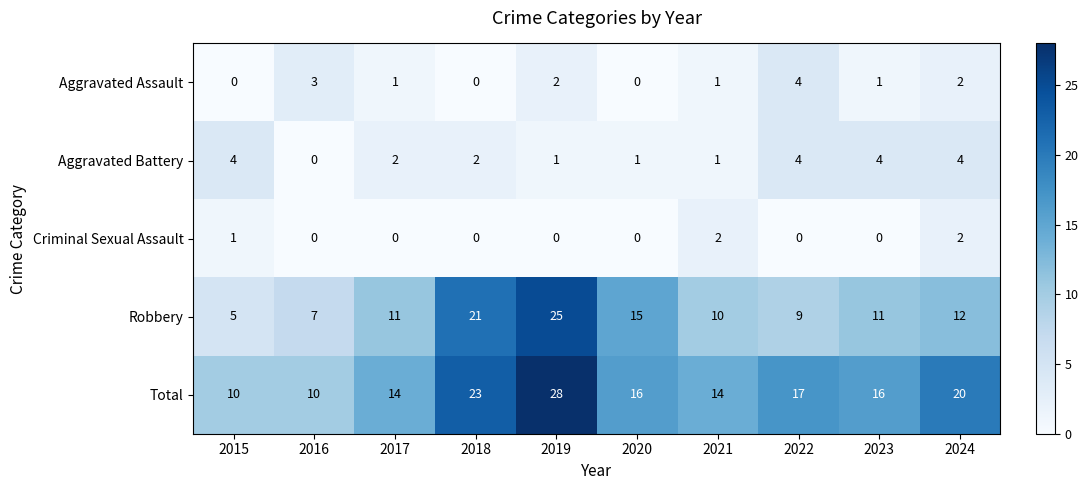

The Total series shows 5 at 2016. True or false?

False